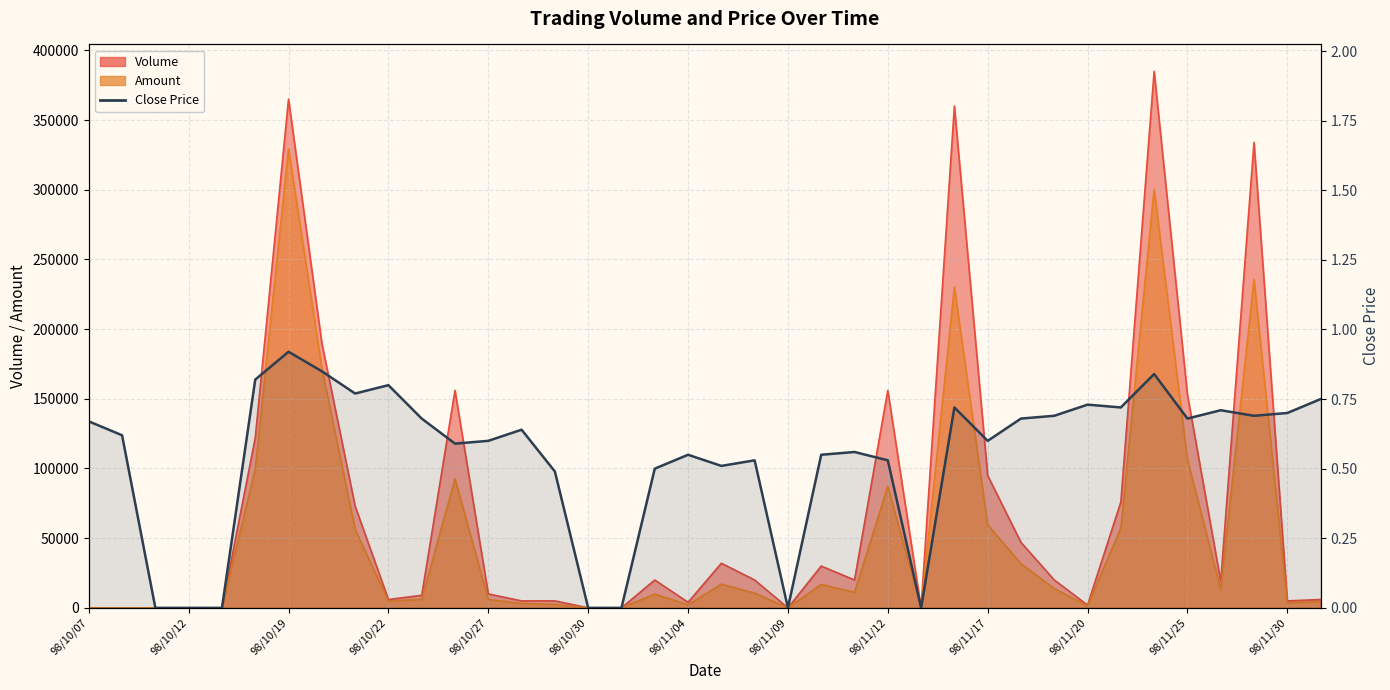

True or false: there are more than 1 points higher than both neighbors.

True